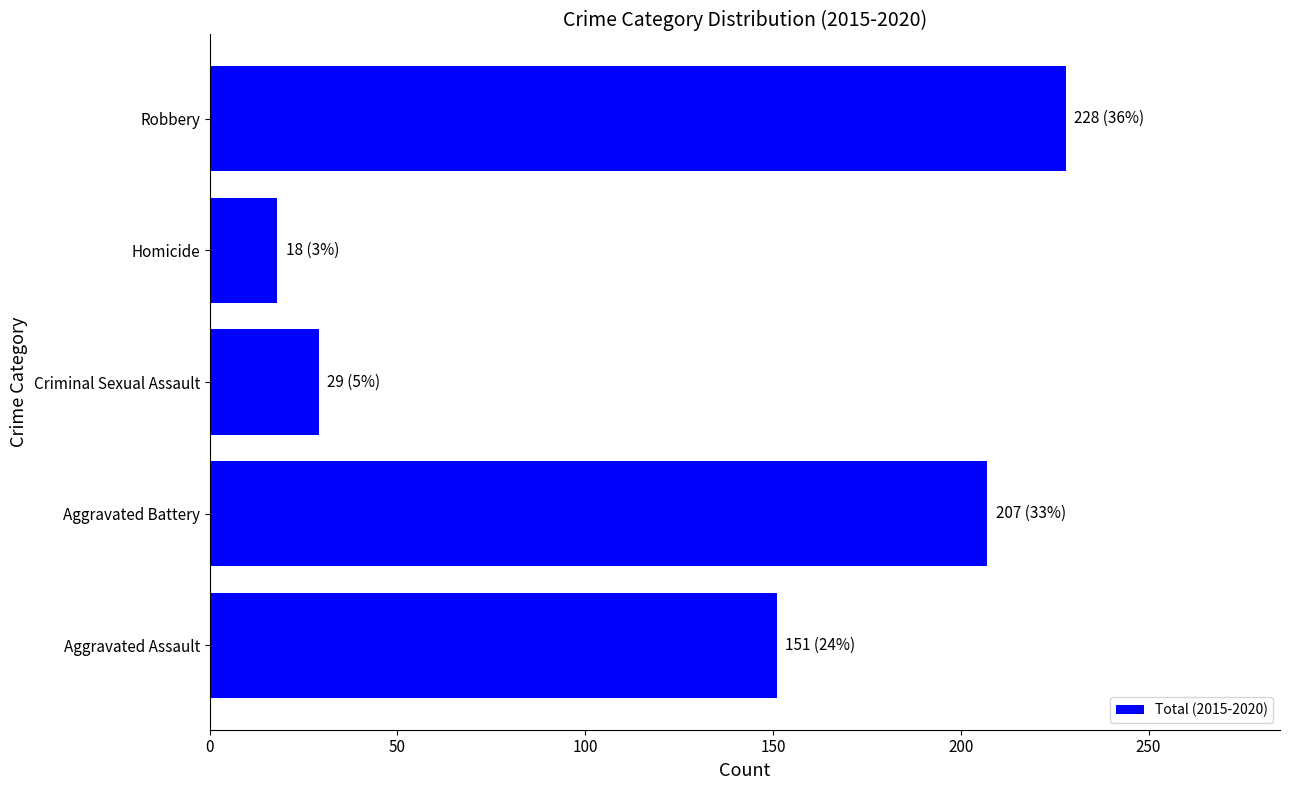

List the labels in order of value, largest first.

Robbery, Aggravated Battery, Aggravated Assault, Criminal Sexual Assault, Homicide